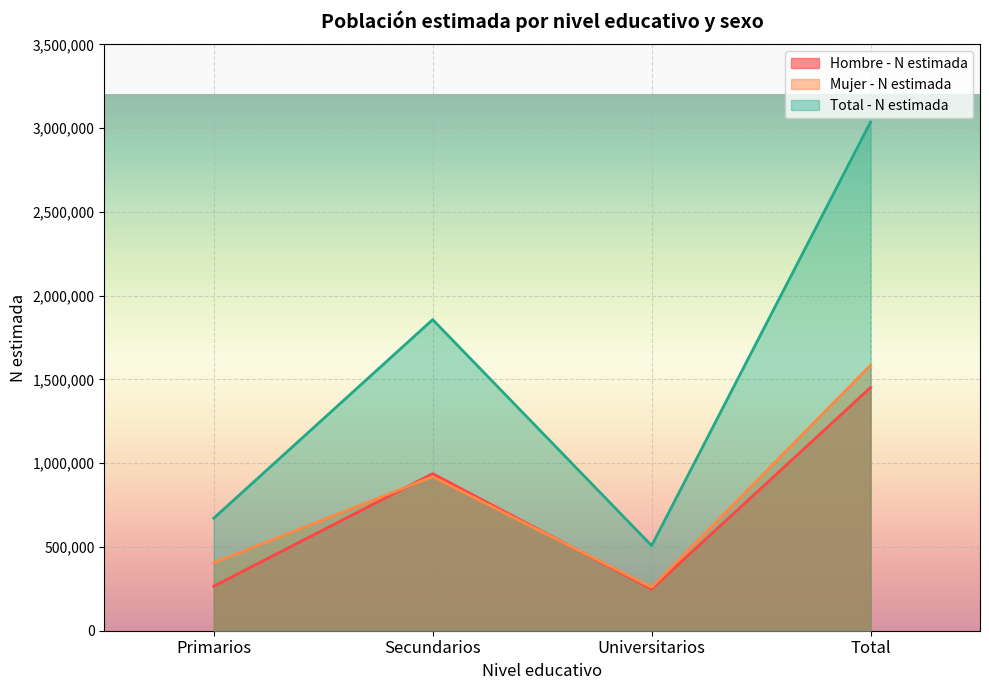

How many categories are shown in the chart?

4